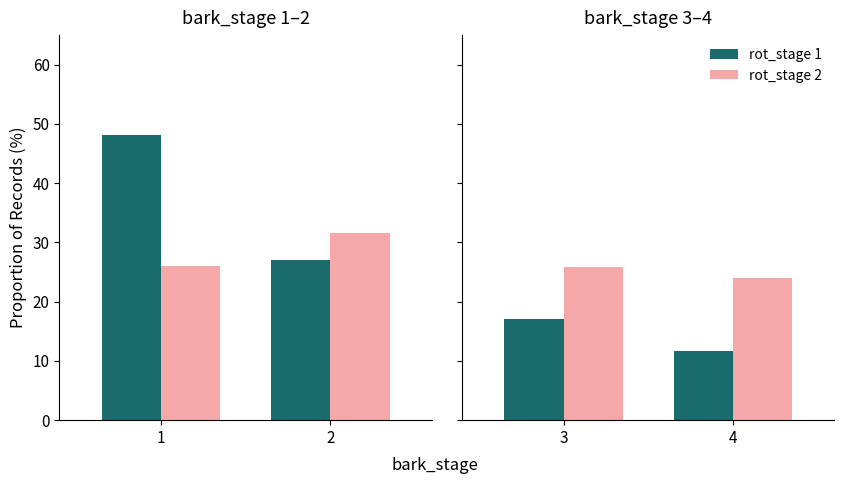

At which label does rot_stage 1 first exceed 17?

3